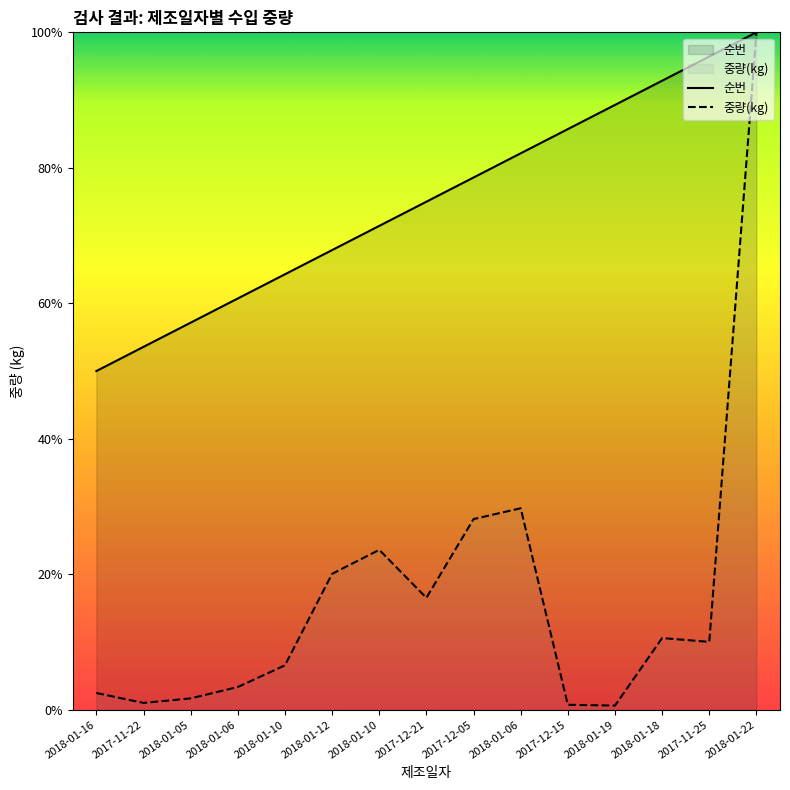

What is the sum of the 중량(kg) values at 2017-12-05 and 2017-11-25?

0.4